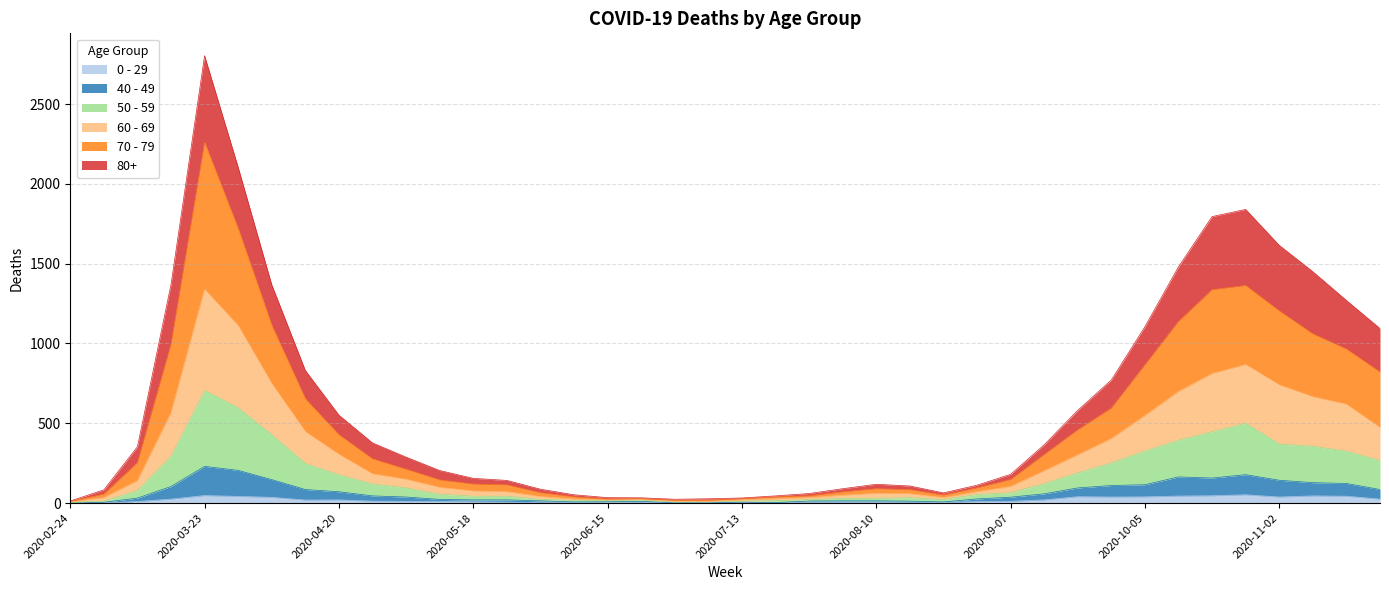

At which label does 70 - 79 reach its peak?

2020-03-23